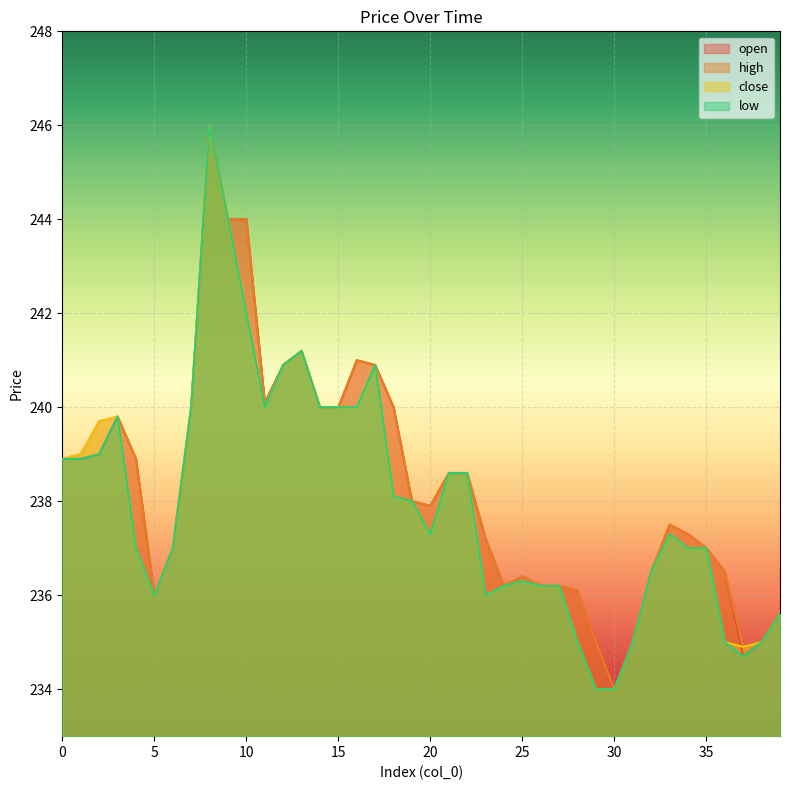

True or false: open and high intersect in this chart.

False